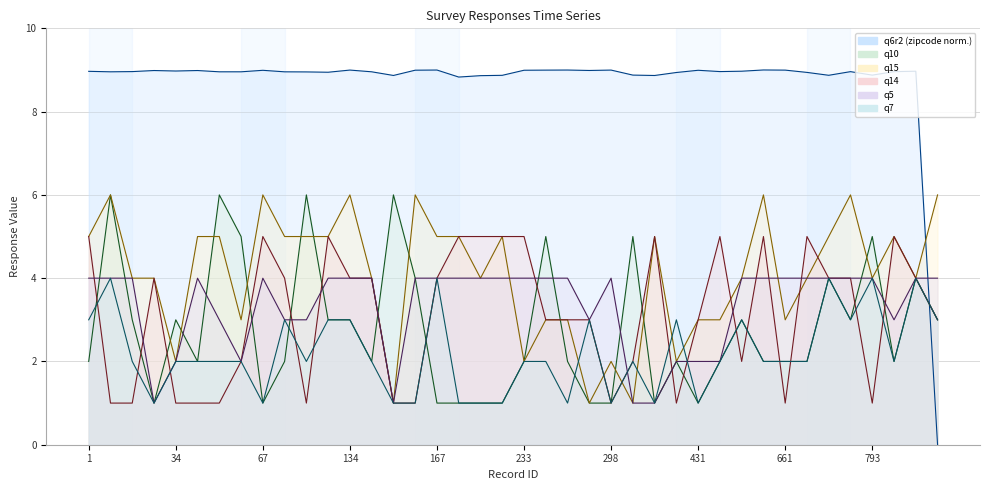

At which category is the sum across all series the highest?

2